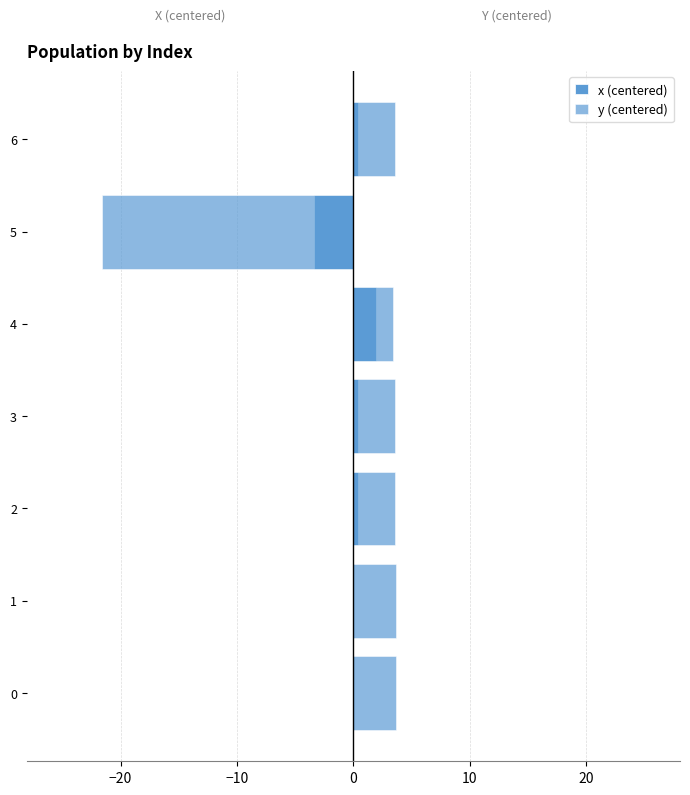

Between 3 and 4, which is larger?

4